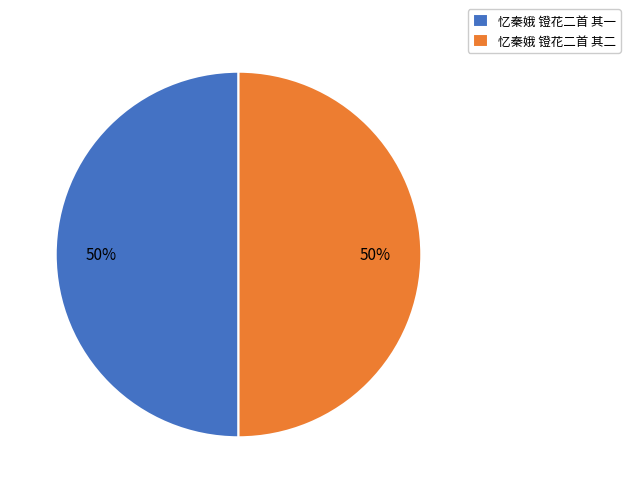

Approximately how many times larger is the value at 忆秦娥 镫花二首 其一 compared to 忆秦娥 镫花二首 其二?

1.0